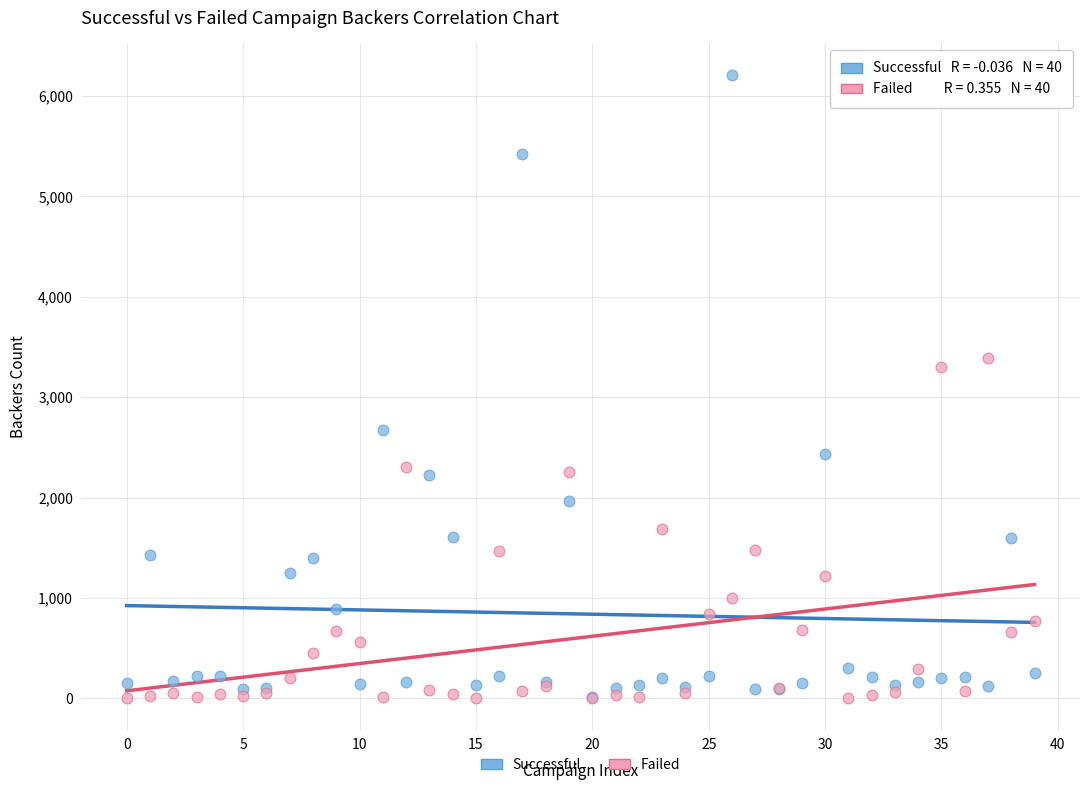

Across all series, what Y value is closest to 3106?

3304